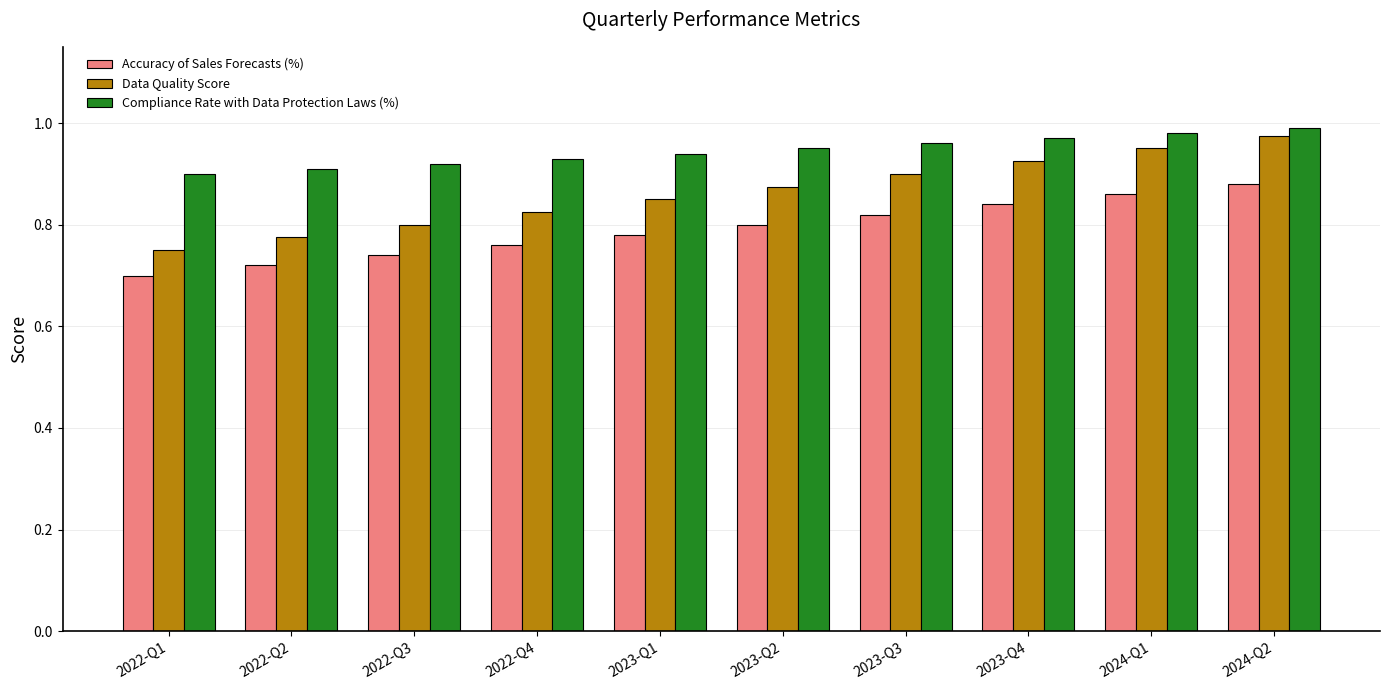

Rank the series by their maximum value, from highest to lowest.

Compliance Rate with Data Protection Laws (%), Data Quality Score, Accuracy of Sales Forecasts (%)